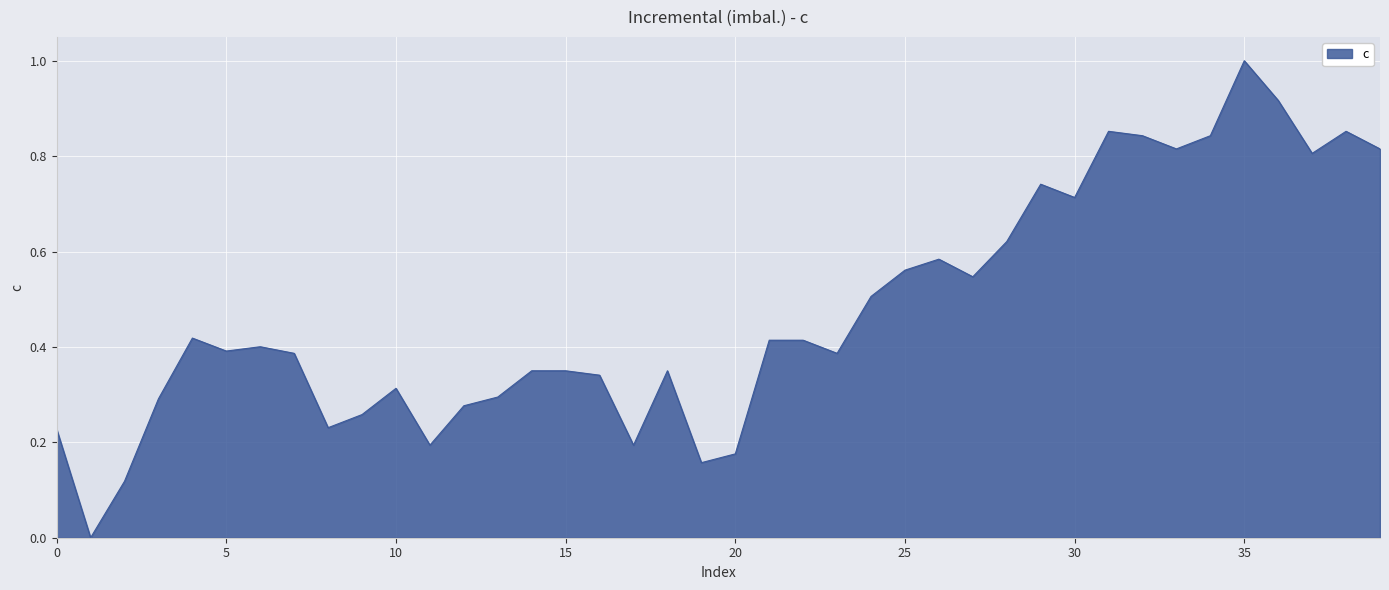

What is the maximum value shown in the chart?

1.0